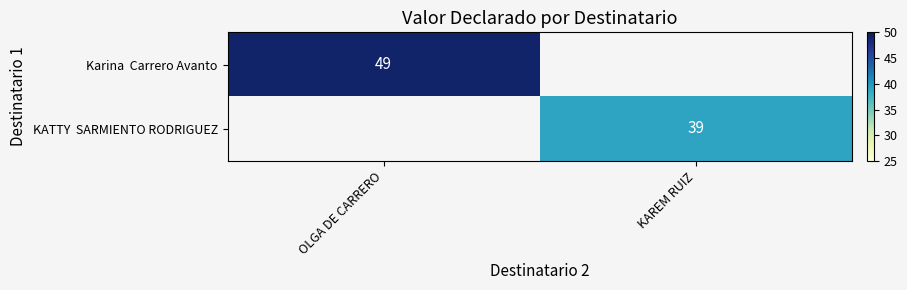

Which label corresponds to the largest value in the chart?

OLGA DE CARRERO